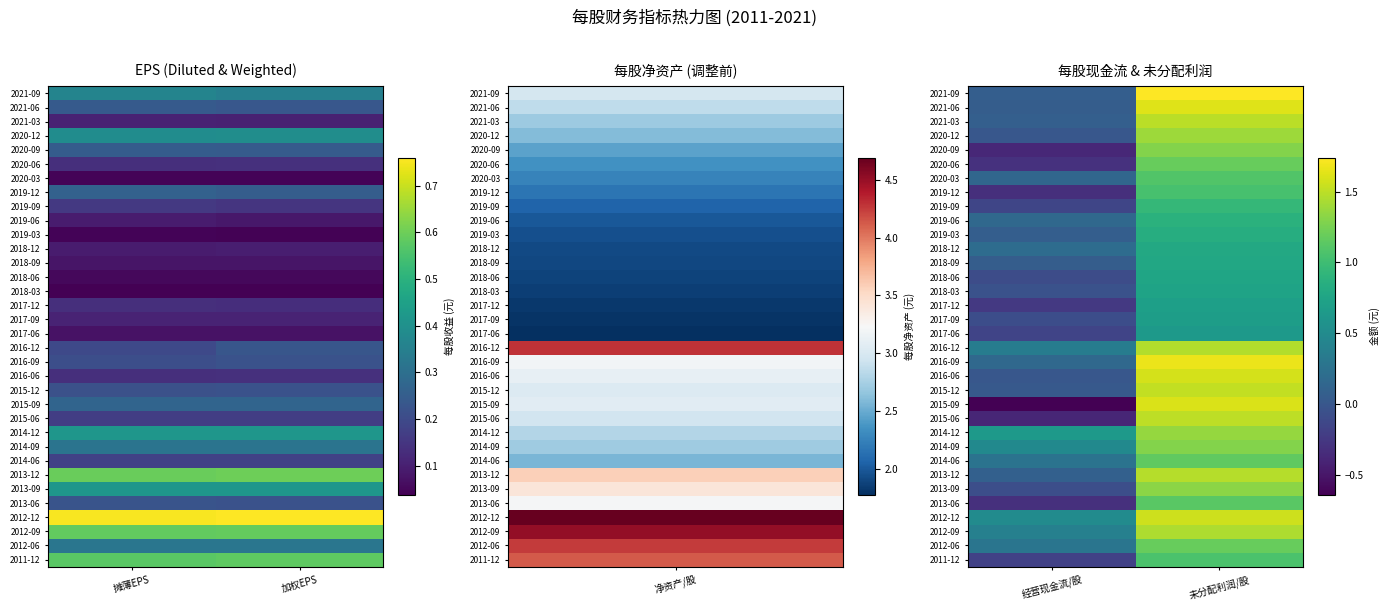

Between 经营现金流/股 and 未分配利润/股, which is larger?

未分配利润/股